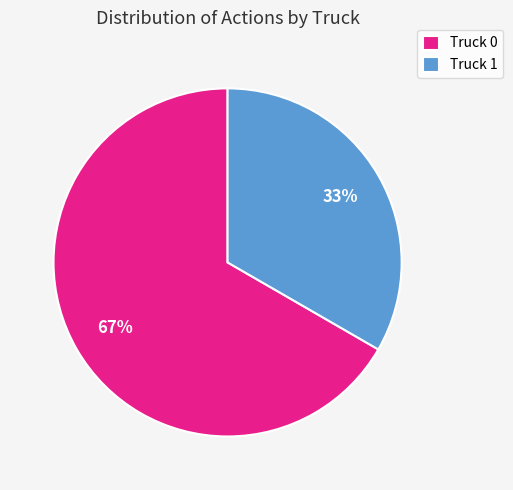

Count the number of slices in the pie.

2